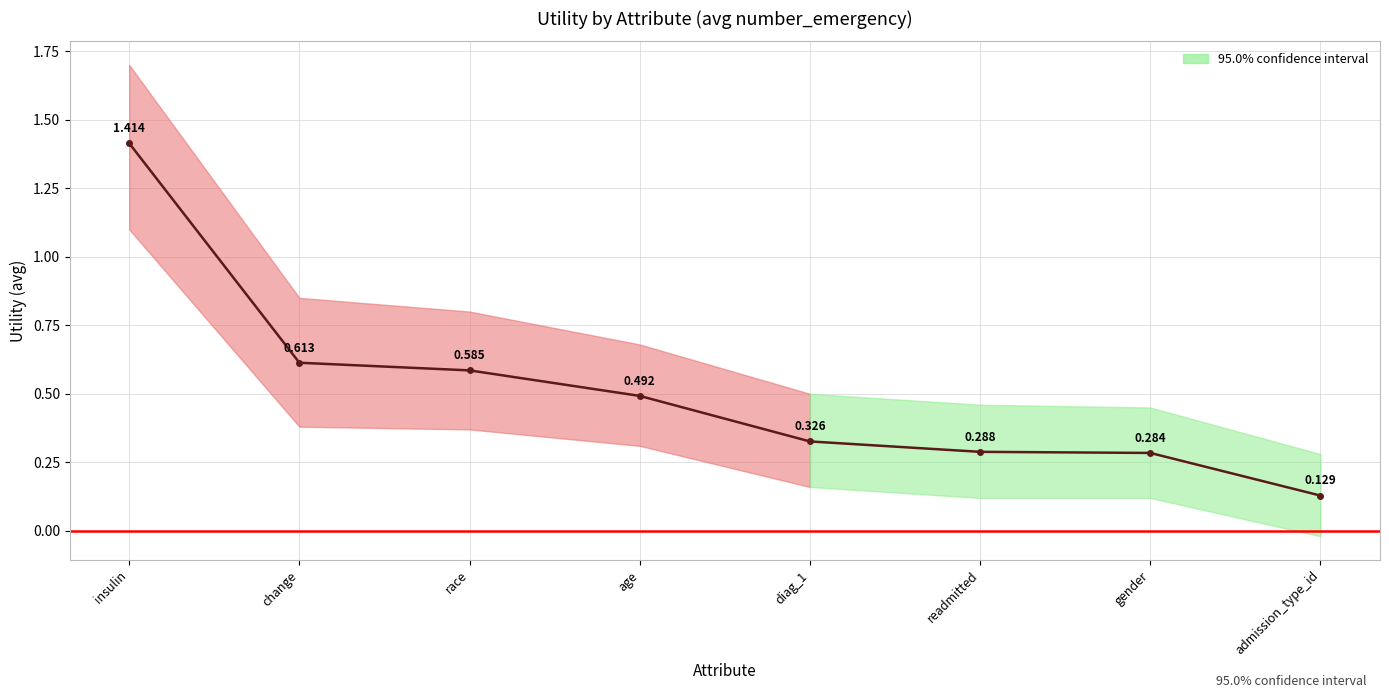

True or false: there are more than 0 points higher than both neighbors.

False